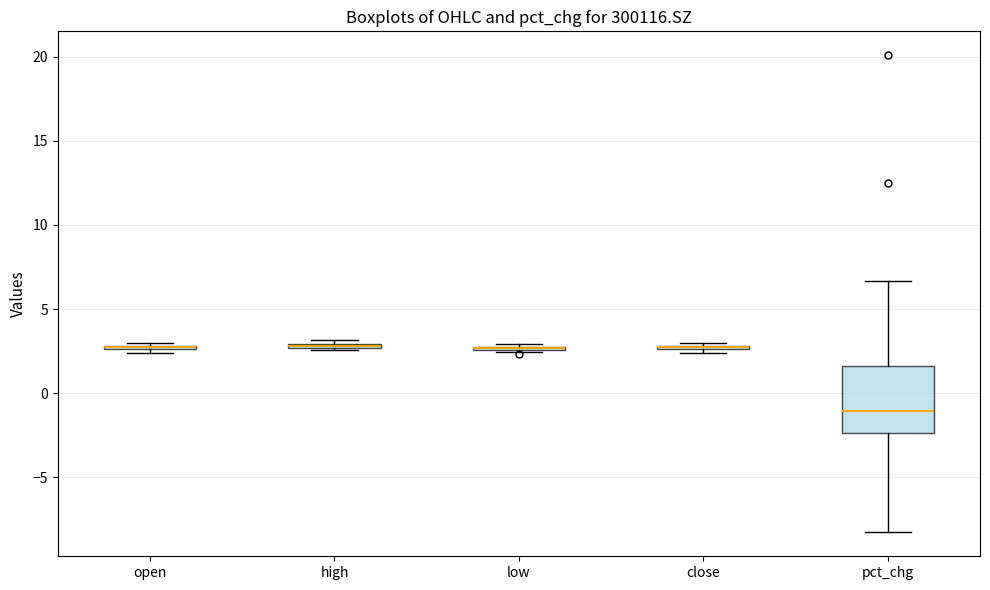

Comparing the boxes themselves (not the whiskers), which one is the tallest?

pct_chg